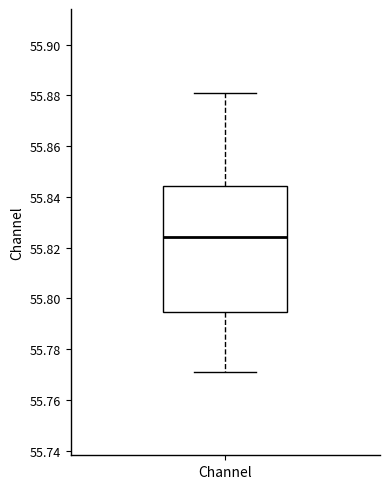

Transcribe this box plot: give where the median line is, the range the box spans, and where the two whiskers end, as read against the y-axis. The values are not printed on the chart, so give them approximately, as read against the axis.

median 55.824, box 55.794 to 55.844, whiskers 55.772 to 55.882